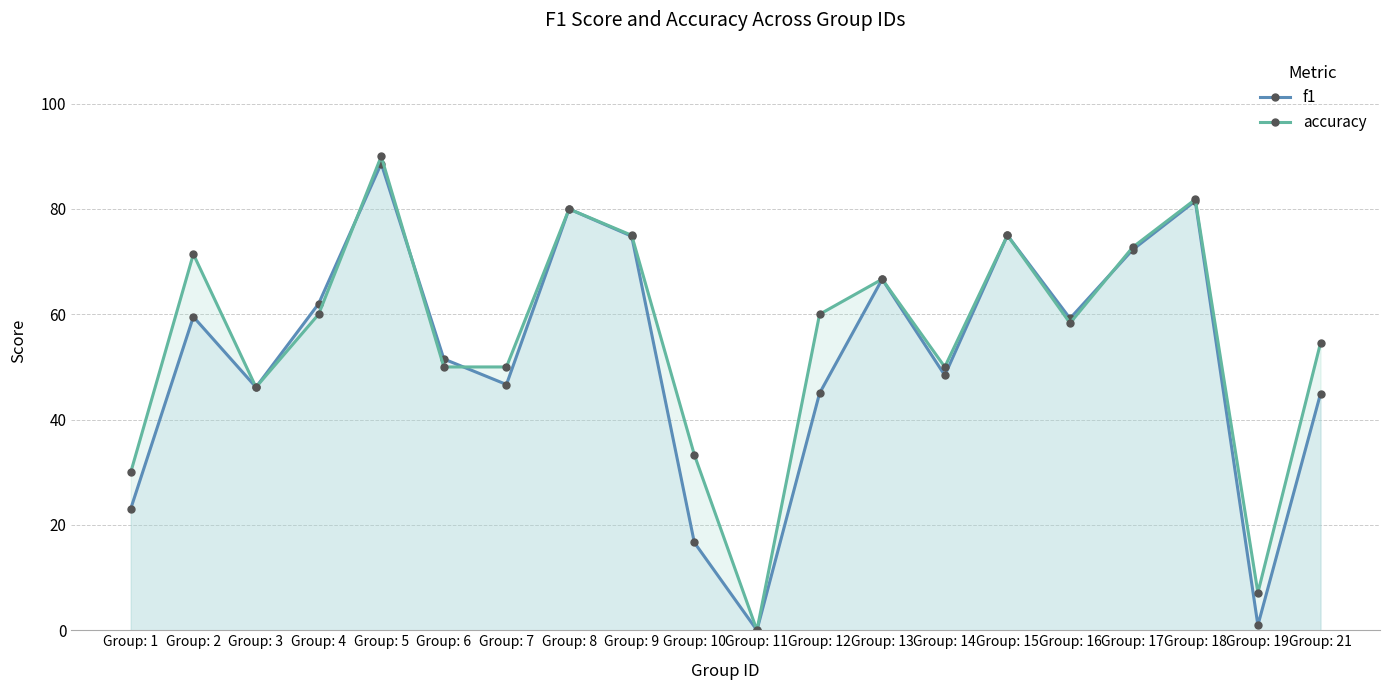

What is the maximum value shown in the chart?

0.9